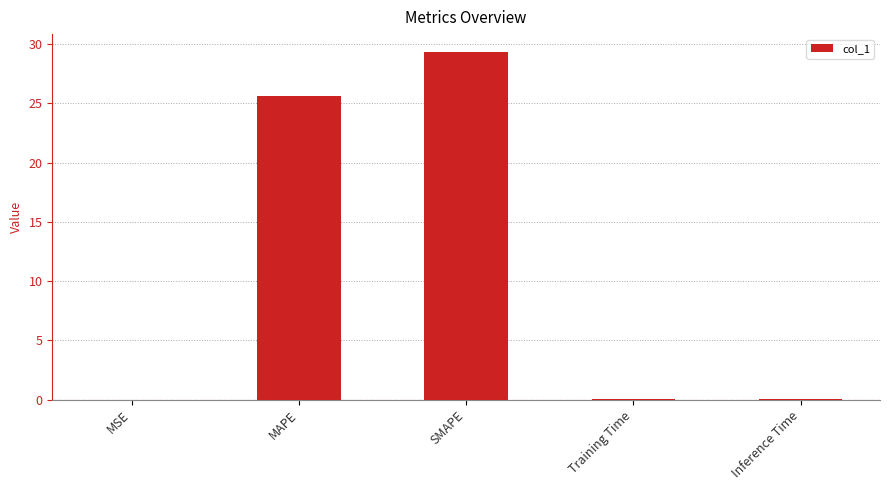

What is the average value?

11.0